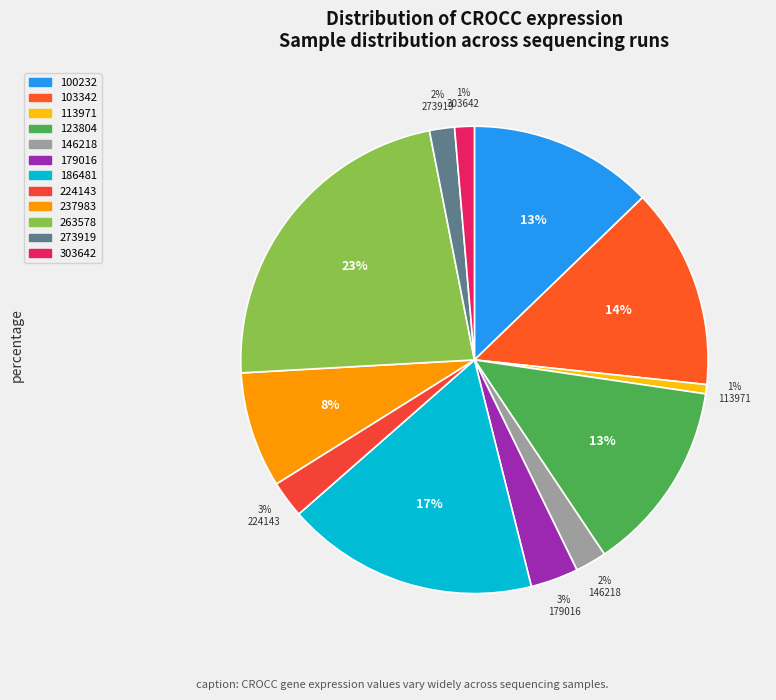

To the nearest percent, what is the average slice percentage?

8%